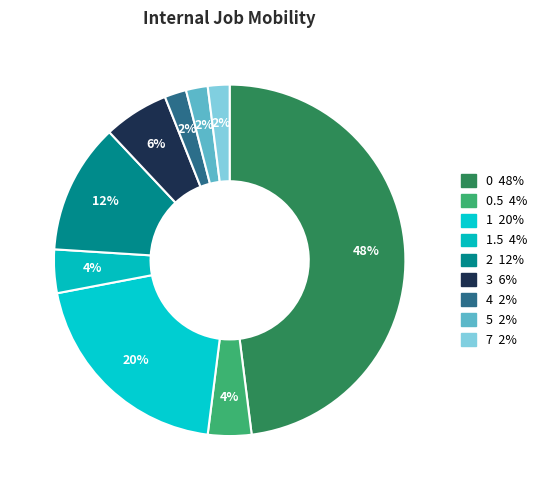

How many slices are in this pie chart?

9